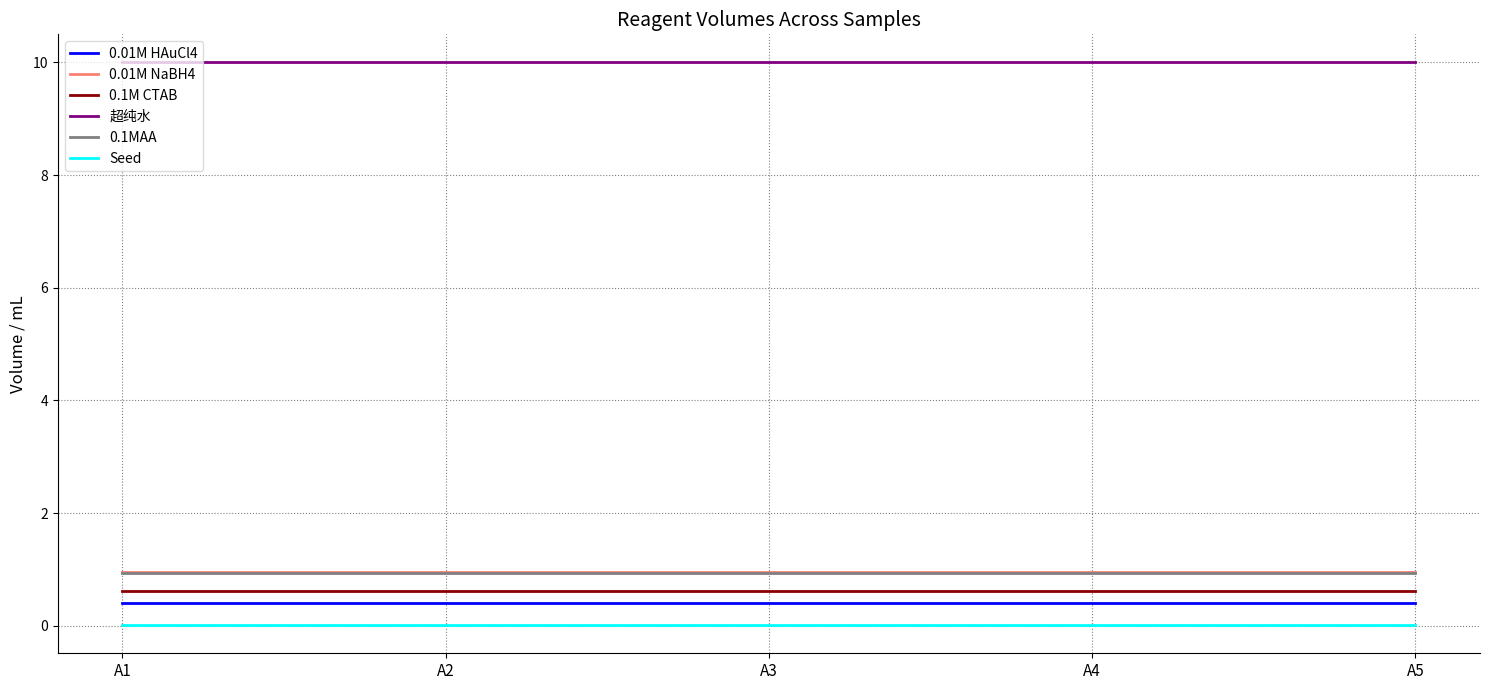

The value of 0.01M NaBH4 at A5 is 1.5. True or false?

False